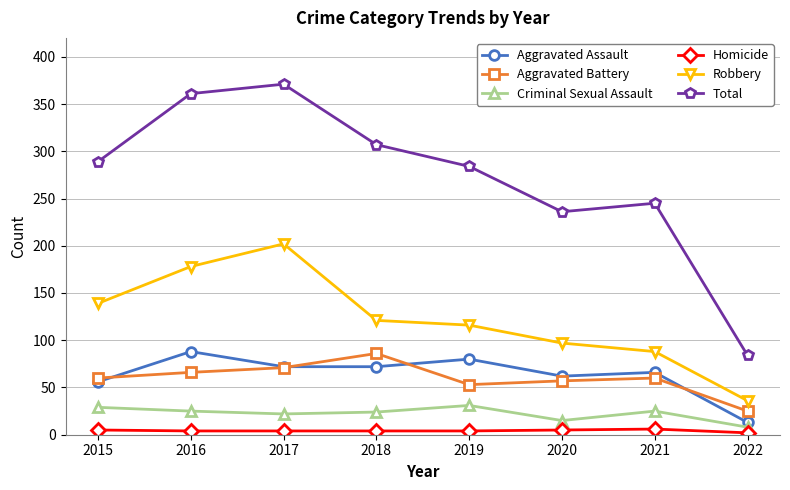

Is the value of Aggravated Battery at 2020 greater than the value of Criminal Sexual Assault at 2016?

Yes